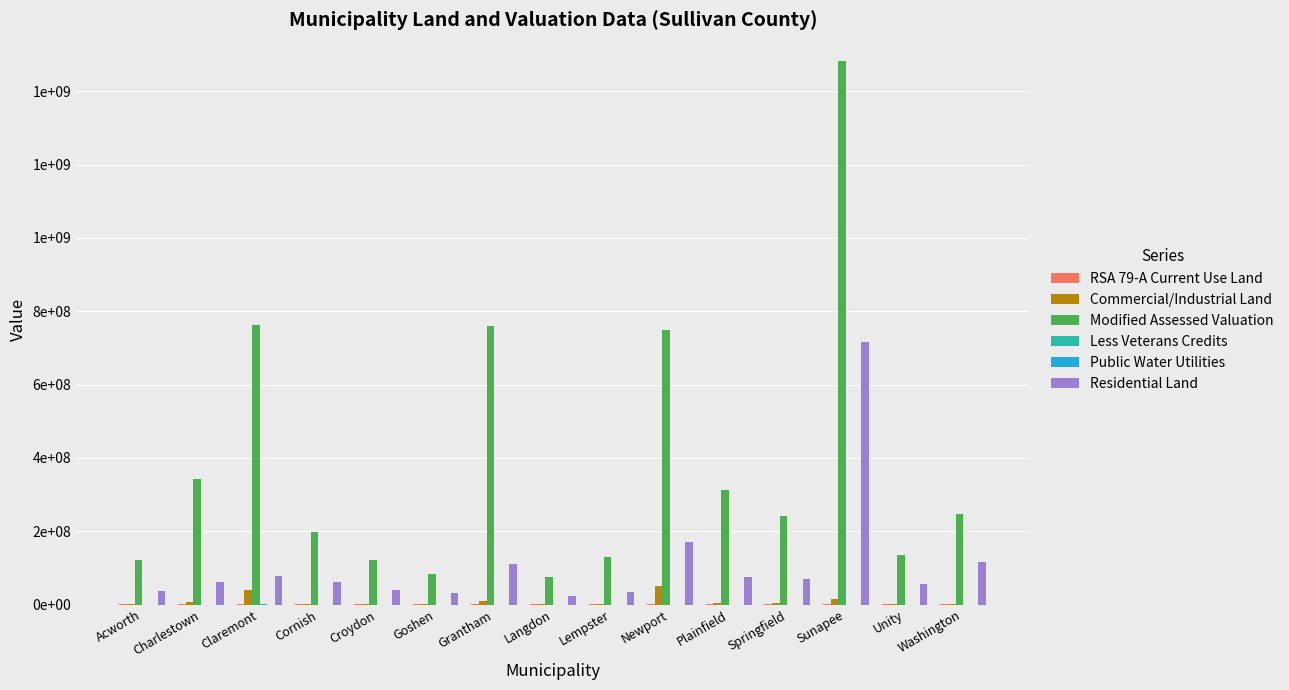

Are the bars horizontal?

No